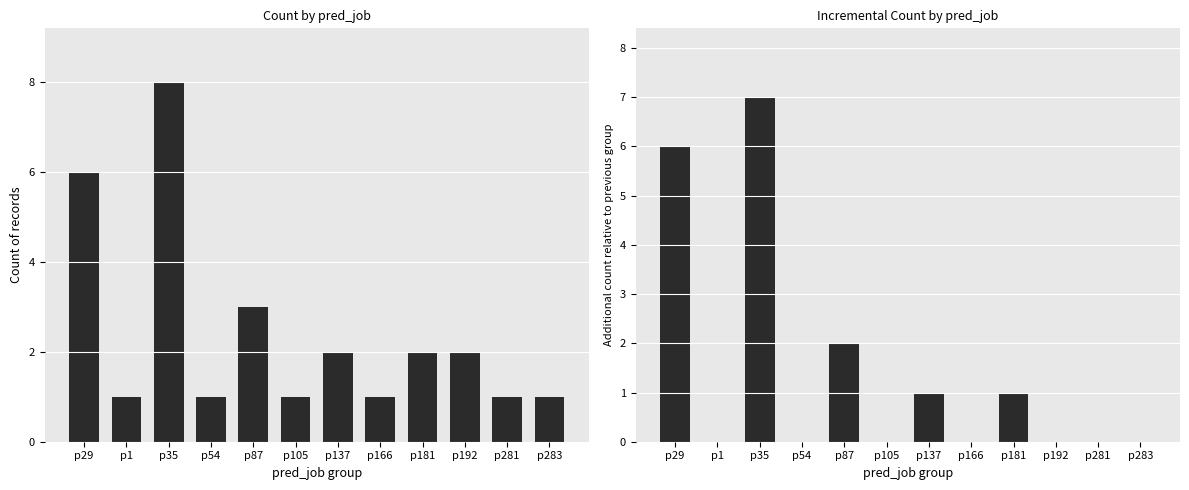

What position from the left is p181?

9